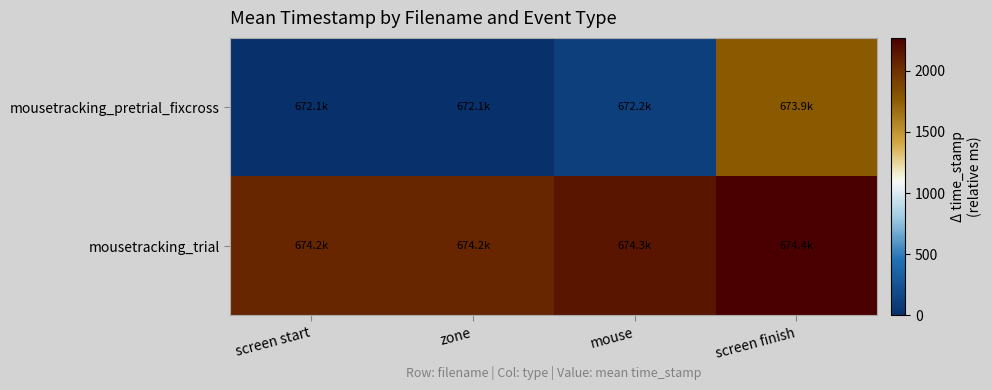

Rank the series at screen finish from lowest to highest value.

mousetracking_pretrial_fixcross, mousetracking_trial